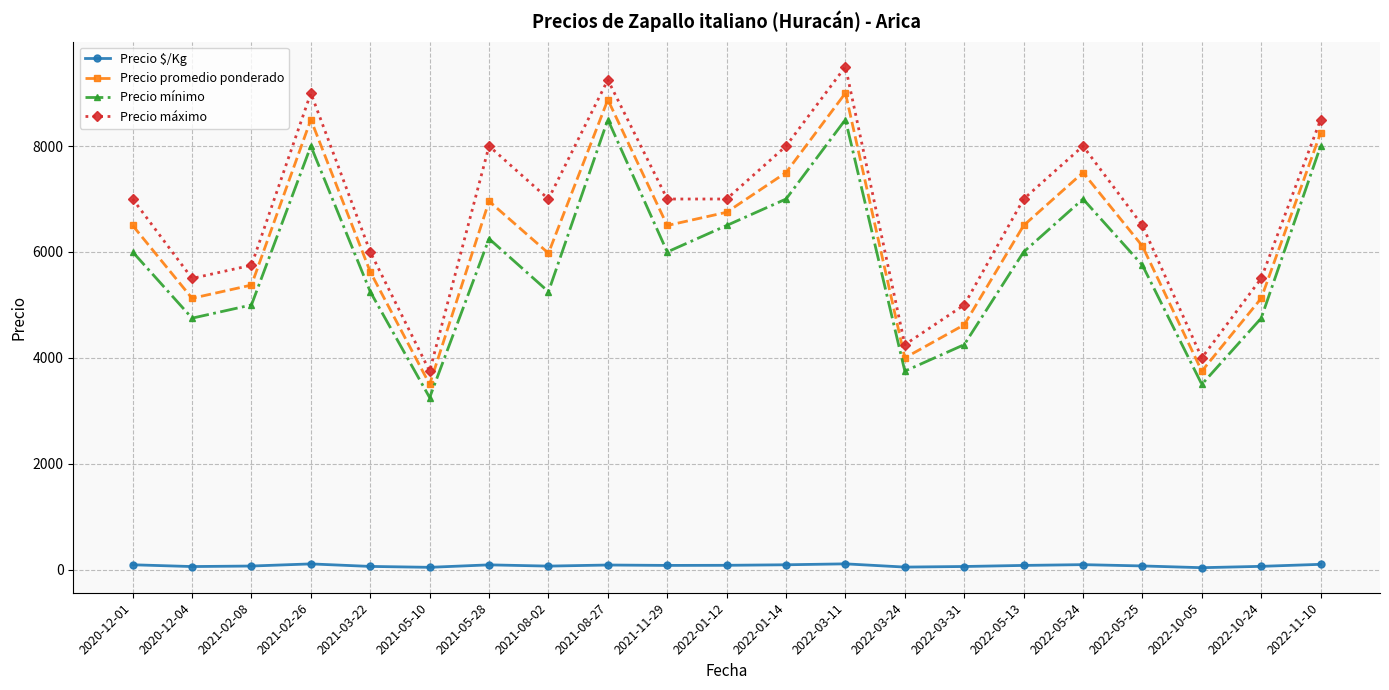

Is this an area chart (filled region under the line)?

No